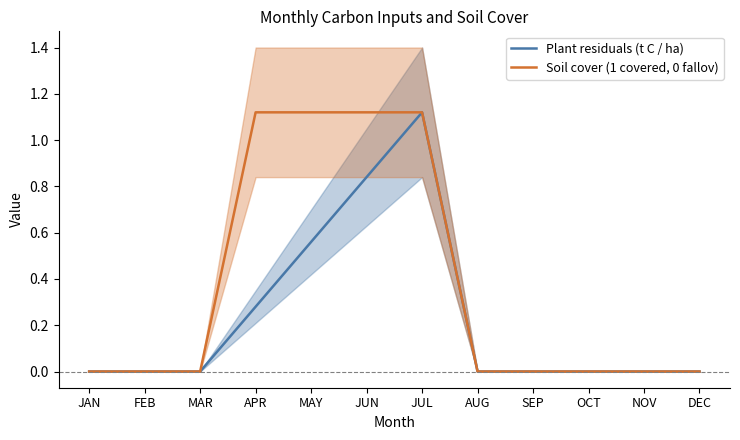

What are all the series names shown in the legend?

Plant residuals (t C / ha), Soil cover (1 covered, 0 fallov)